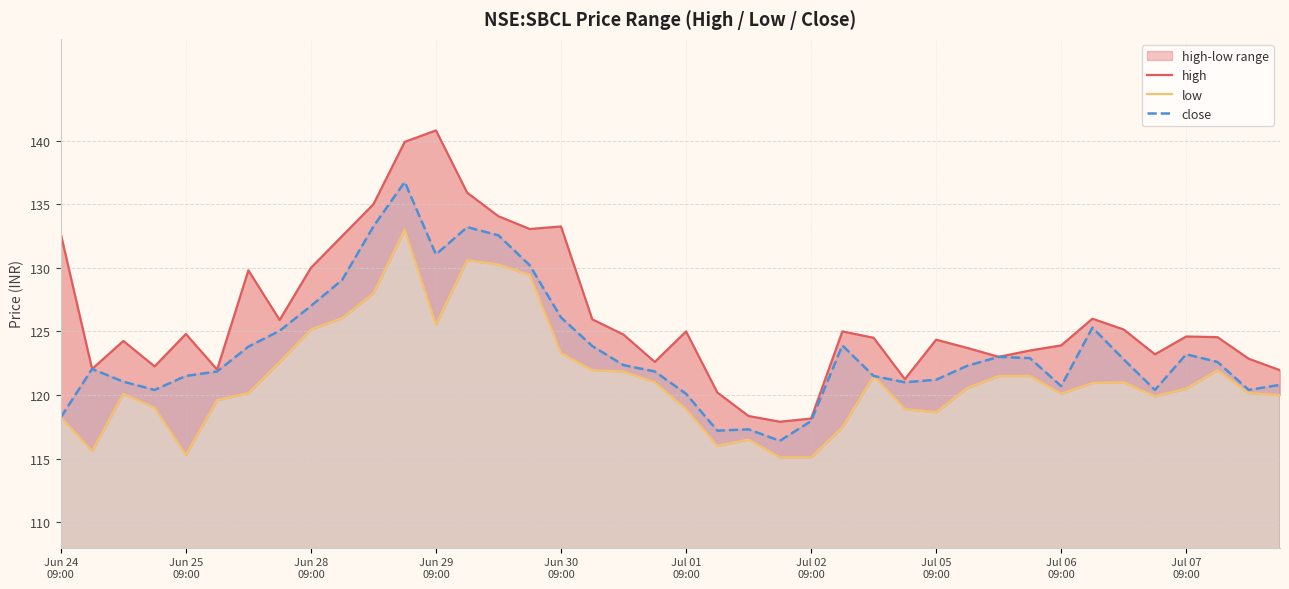

What is the maximum value shown in the chart?

140.8